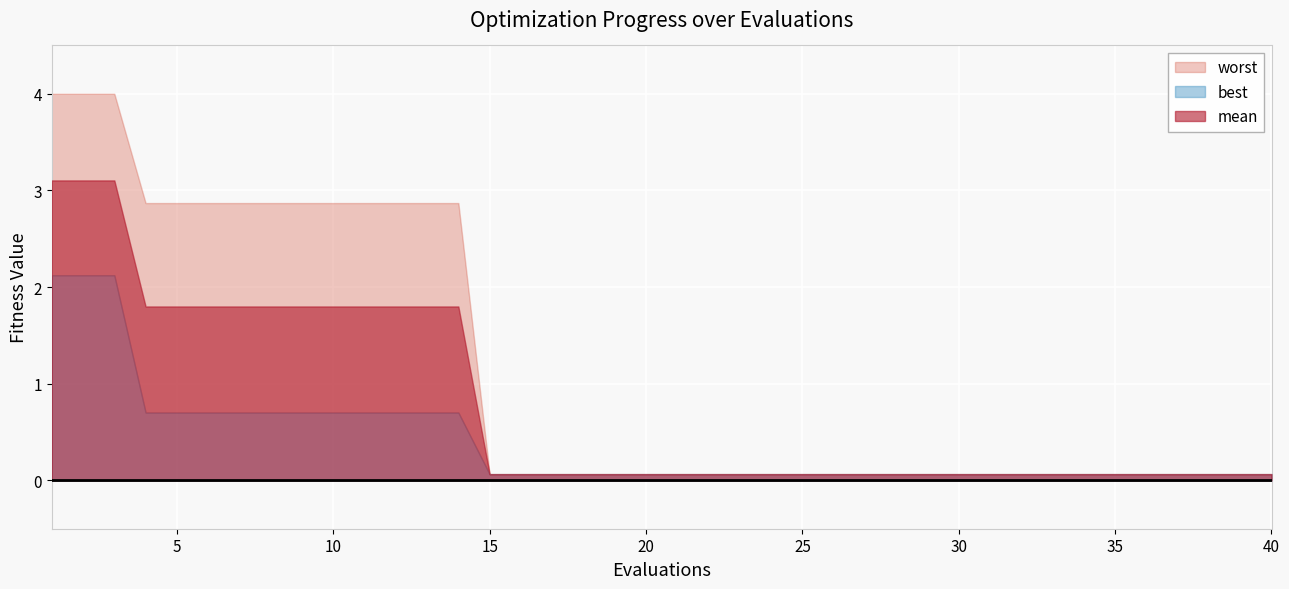

True or false: best has a value of 0.7 at 4.

True